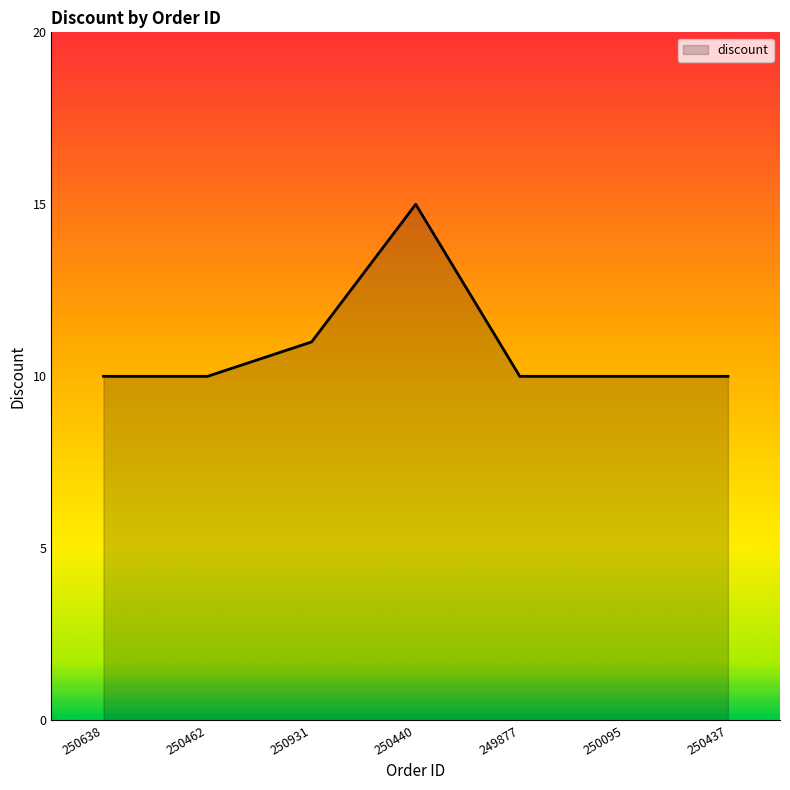

What position from the right is 250440?

4